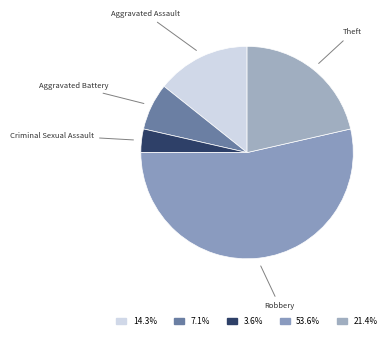

The Aggravated Battery slice represents 16% of the pie. True or false?

False